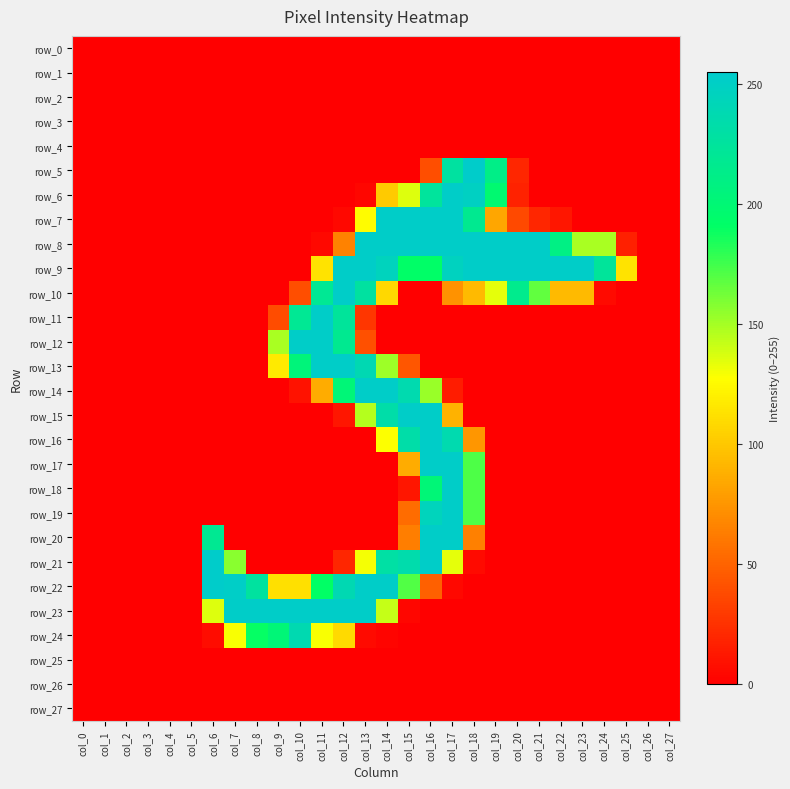

At col_25, list the series in order from largest to smallest.

row_9, row_8, row_0, row_1, row_2, row_3, row_4, row_5, row_6, row_7, row_10, row_11, row_12, row_13, row_14, row_15, row_16, row_17, row_18, row_19, row_20, row_21, row_22, row_23, row_24, row_25, row_26, row_27